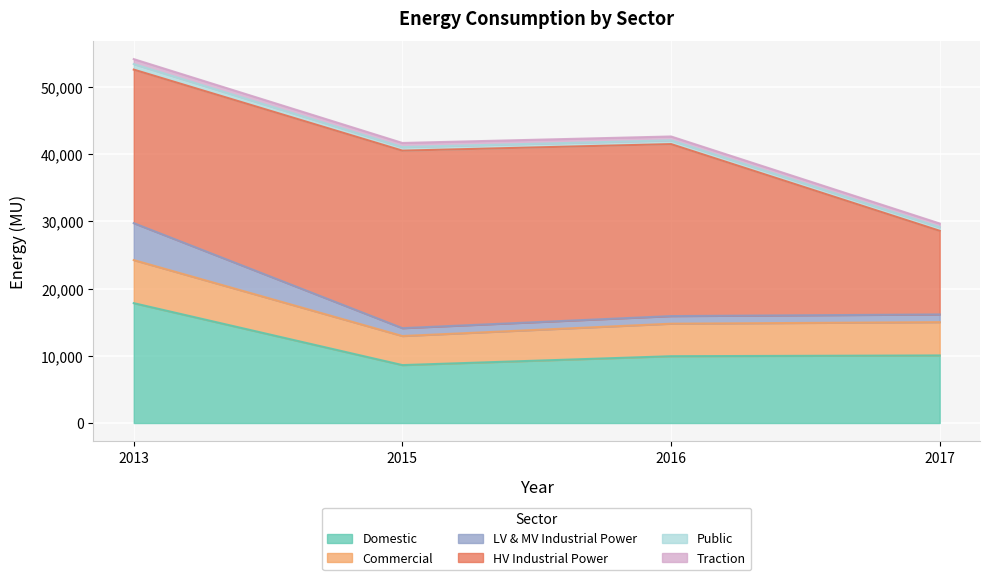

Is it true that LV & MV Industrial Power equals 29744.7 at 2013?

True